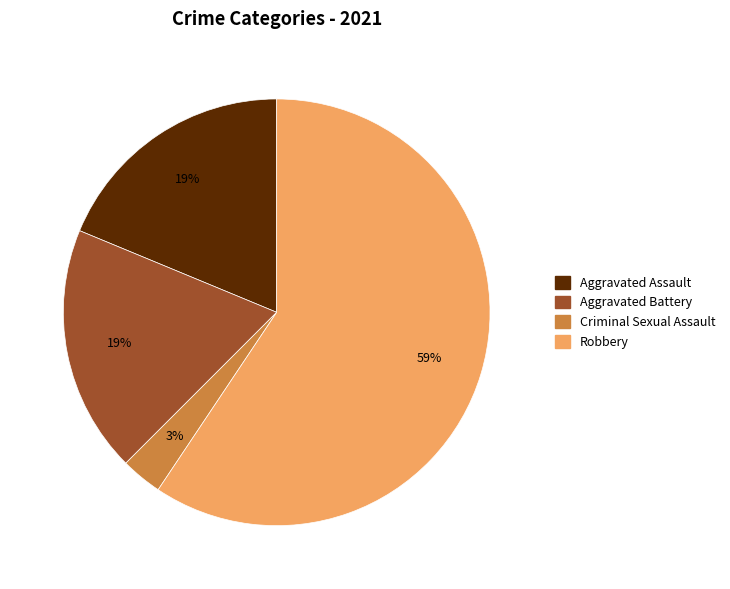

Combined, do Criminal Sexual Assault and Robbery account for over 50%?

Yes